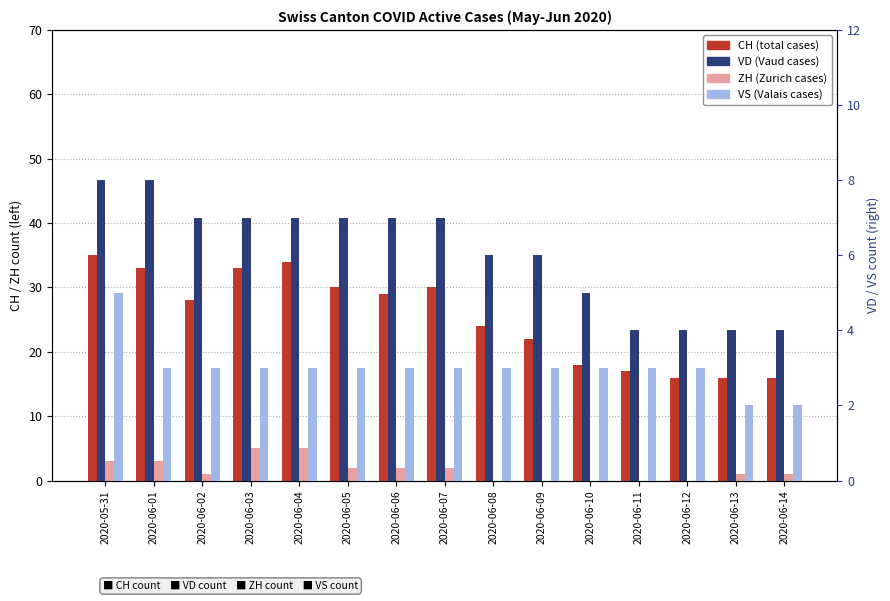

What is the difference between the second highest and minimum values in the VS series?

1